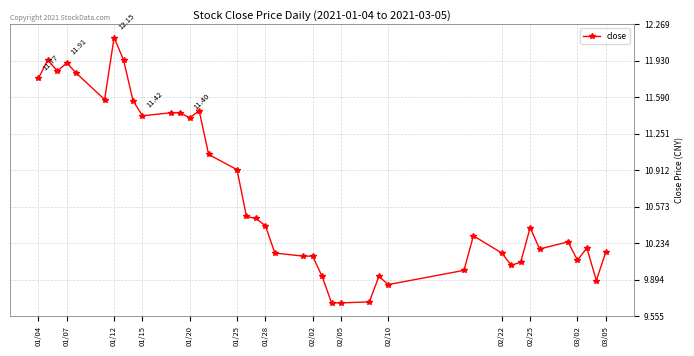

True or false: there are more than 2 points higher than both neighbors.

True